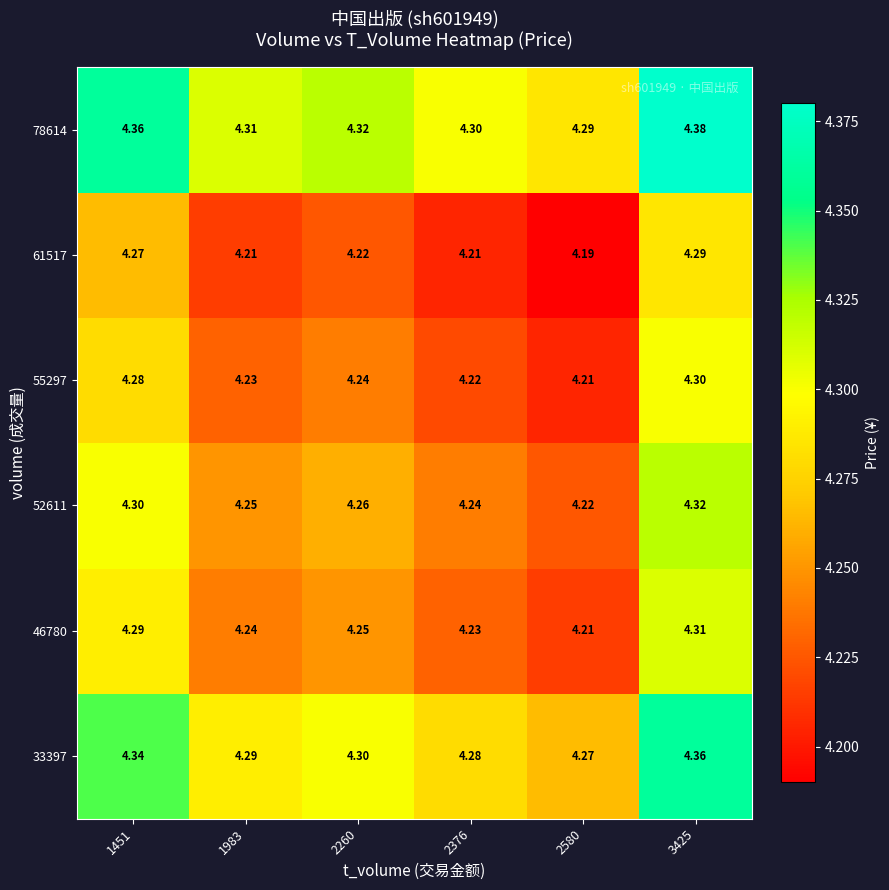

At how many categories does at least one series exceed 4?

6